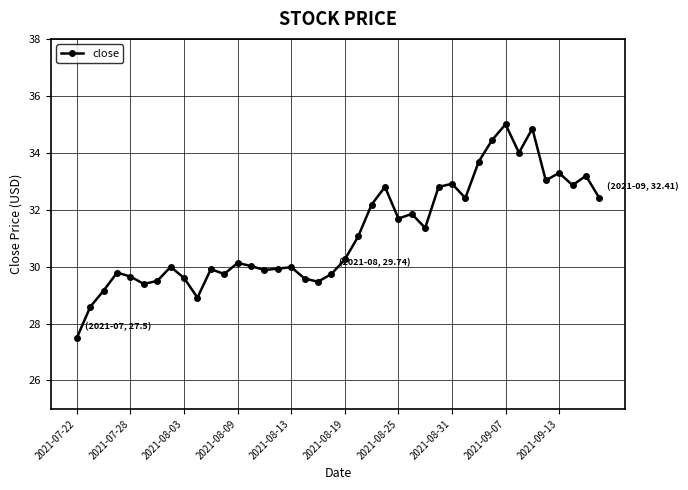

What is the sum of all values?

1246.5